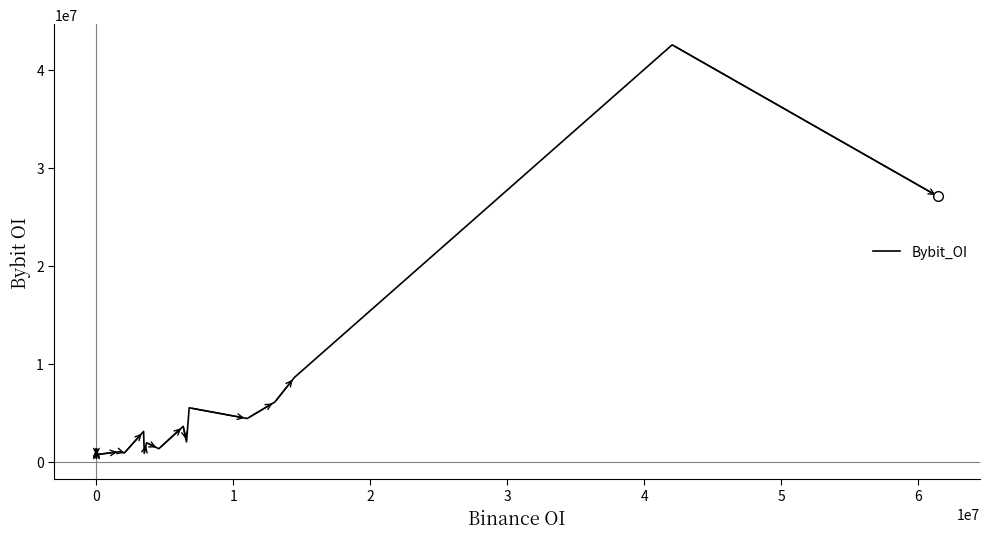

How many points are lower than both their immediate neighbors (excluding endpoints)?

7